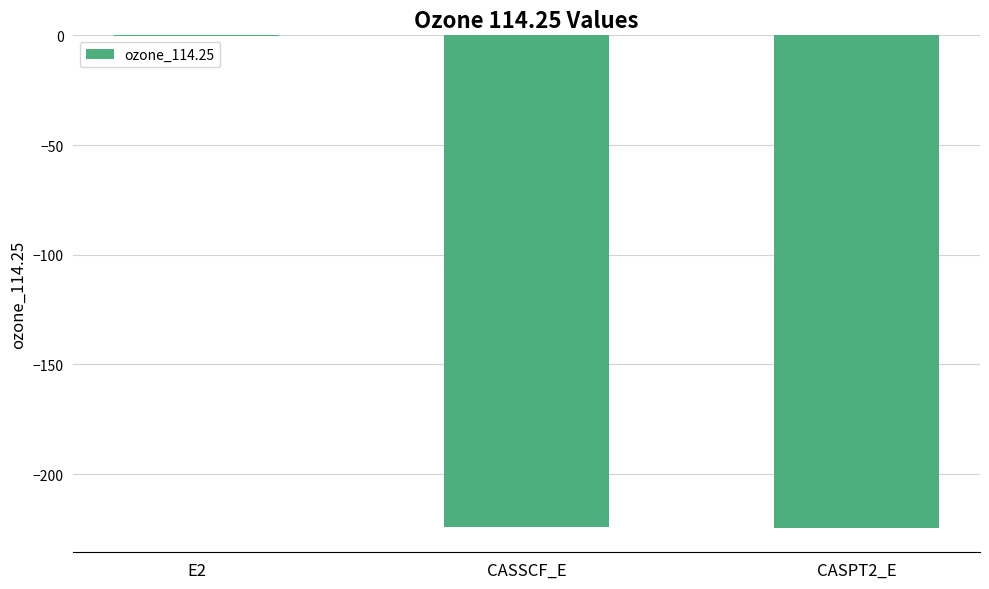

Where does the data first go above -224?

E2